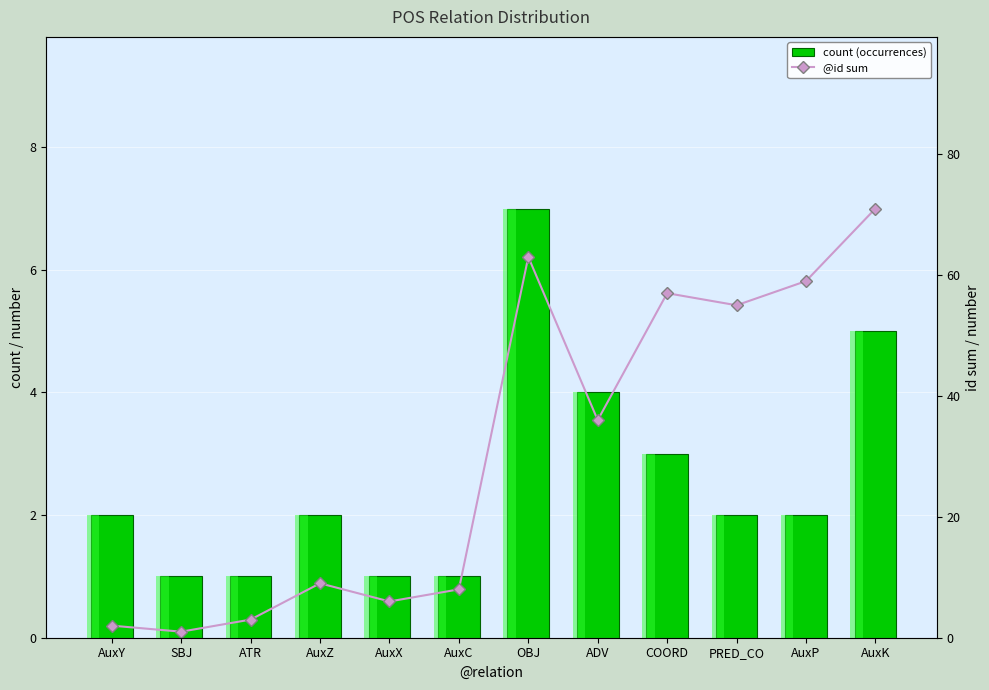

Is it true that @id sum equals 3 at ATR?

True